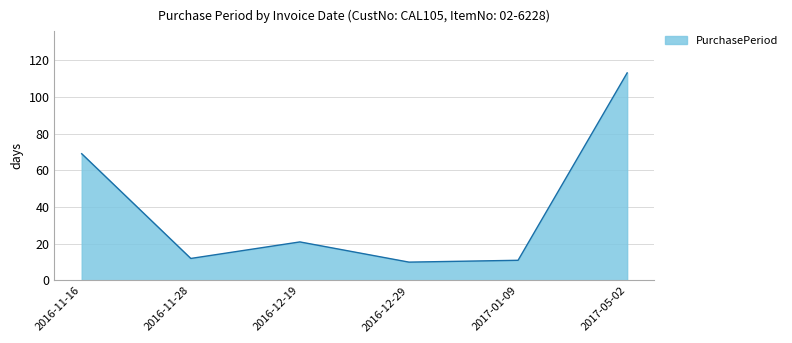

Reading left to right, list all the values displayed in this chart.

69	12	21	10	11	113